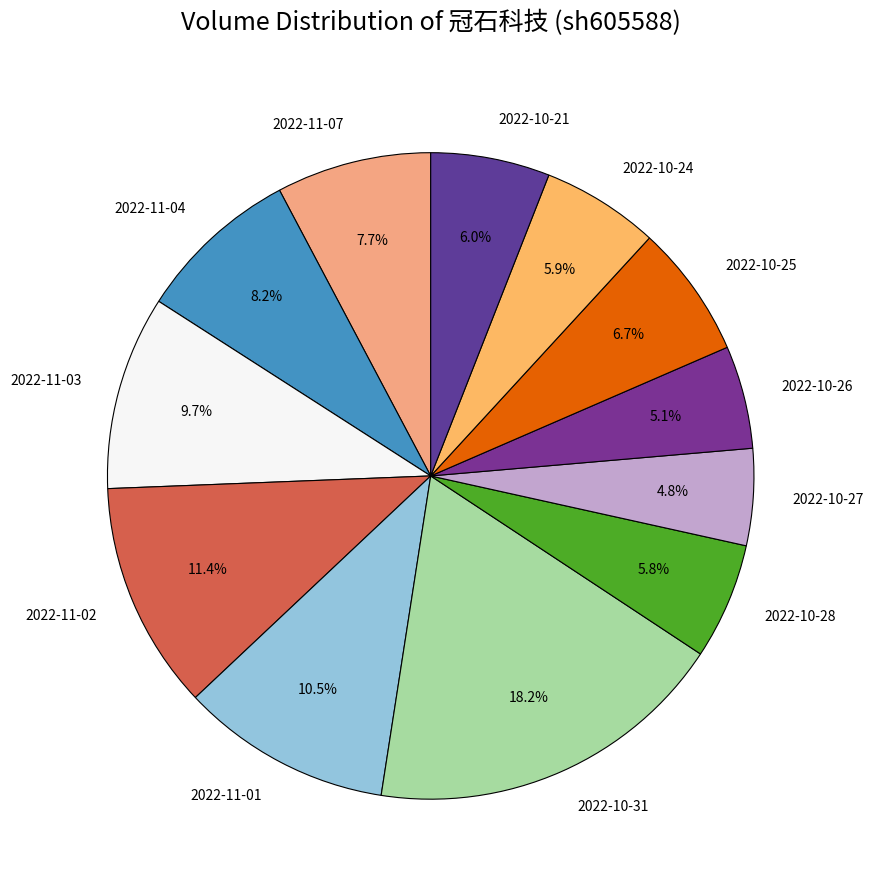

Which has a higher value, 2022-10-21 or 2022-11-04?

2022-11-04